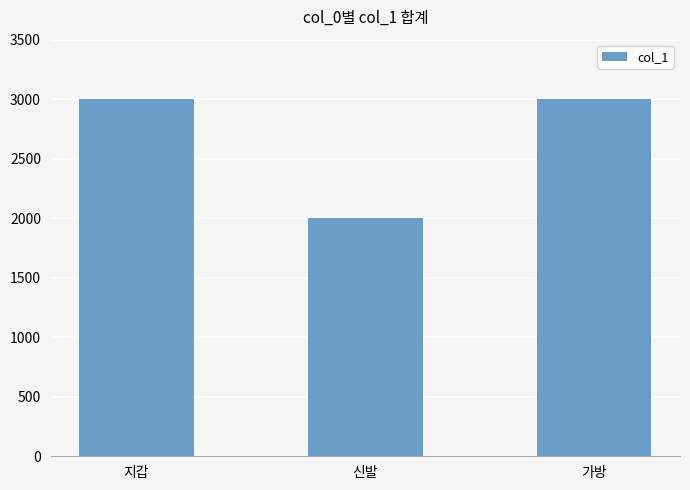

What is the smallest value displayed?

2000